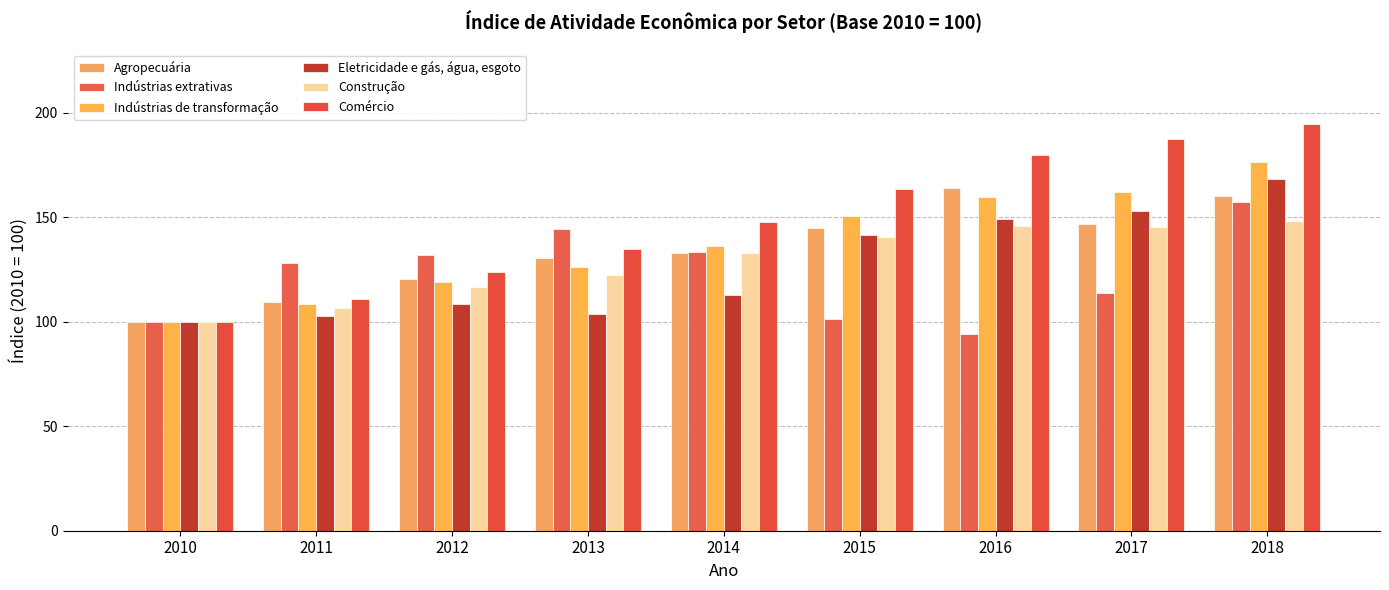

How many data points does each series have?

9